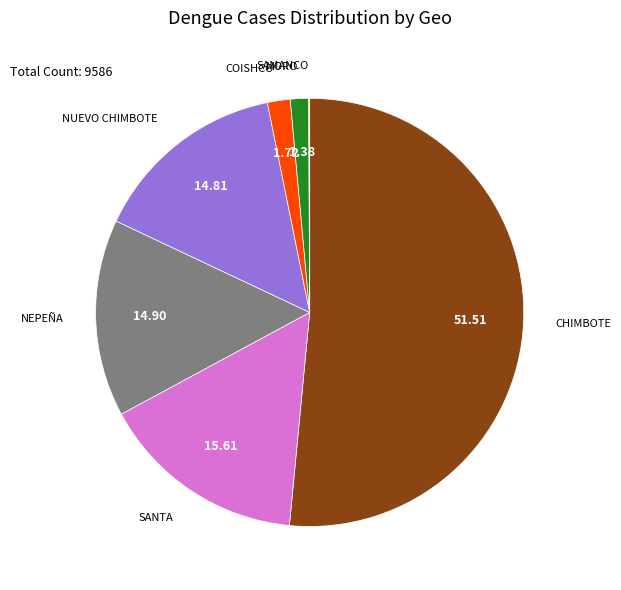

Is there a majority slice in this chart?

Yes